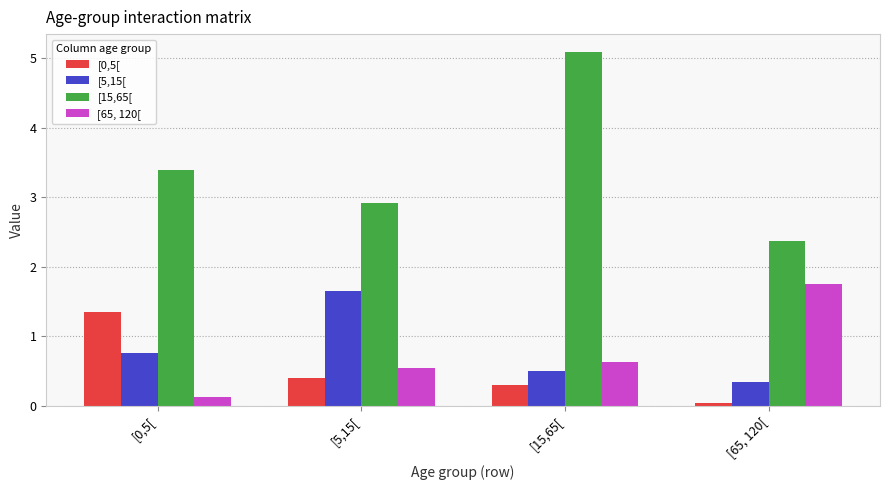

What is the total value across all series at [5,15[?

5.5